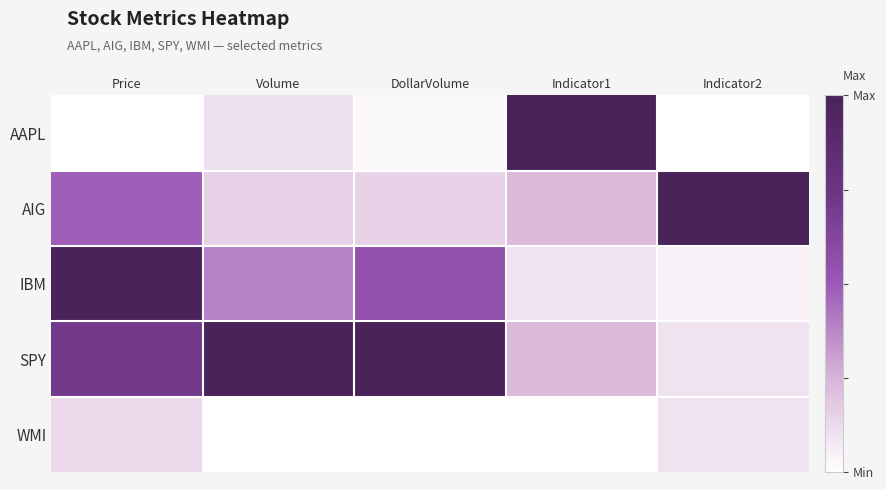

Between Price and Volume, which series saw the biggest shift?

IBM